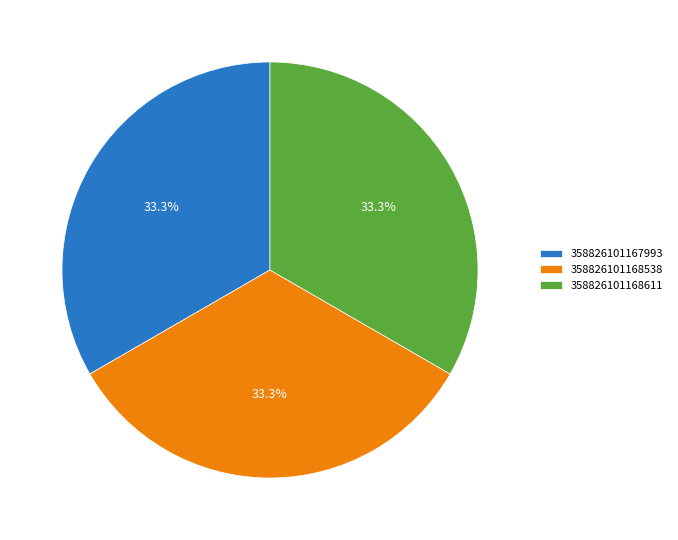

What is the ratio of the value at 358826101167993 to the value at 358826101168538?

1.0